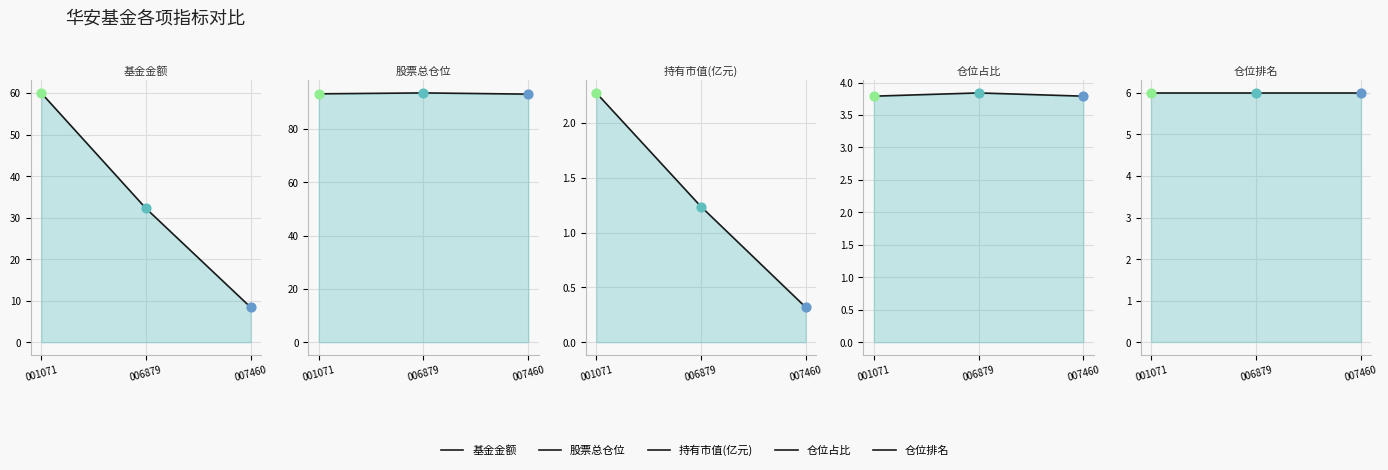

Which series has the largest total across all categories?

股票总仓位